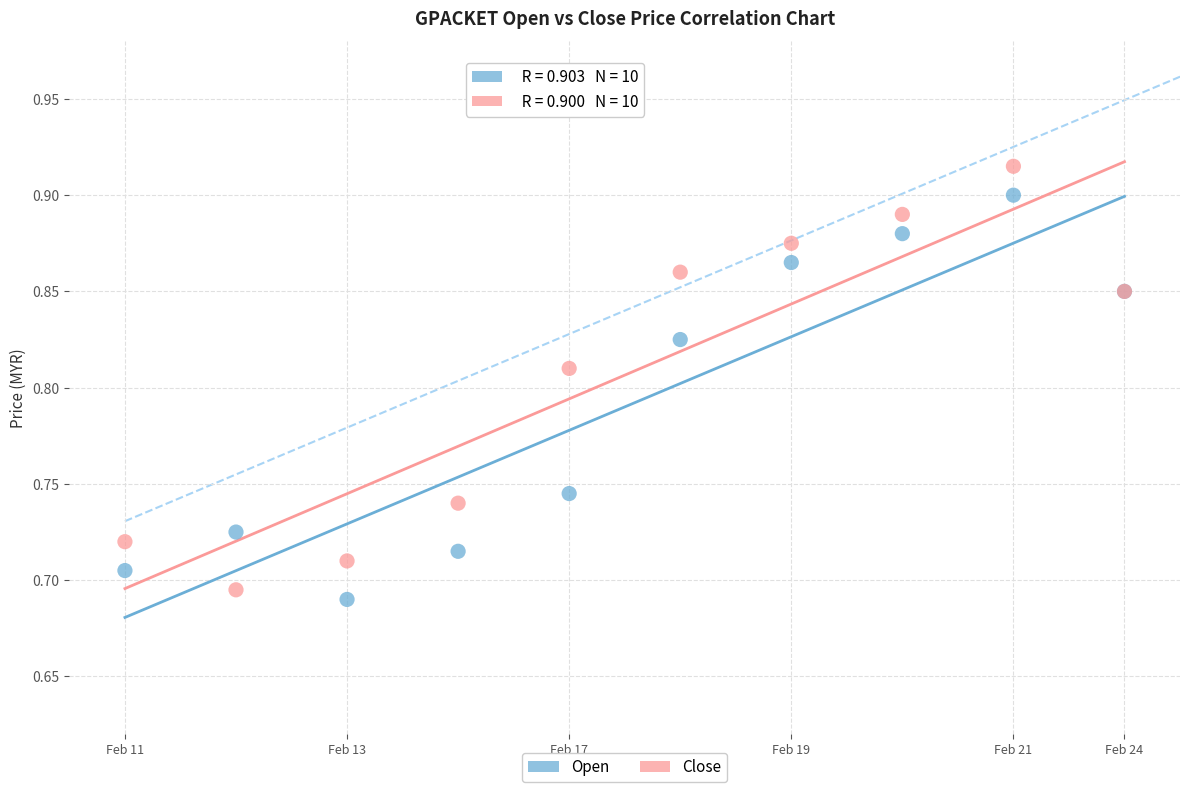

What are all the series names shown in the legend?

Open, Close